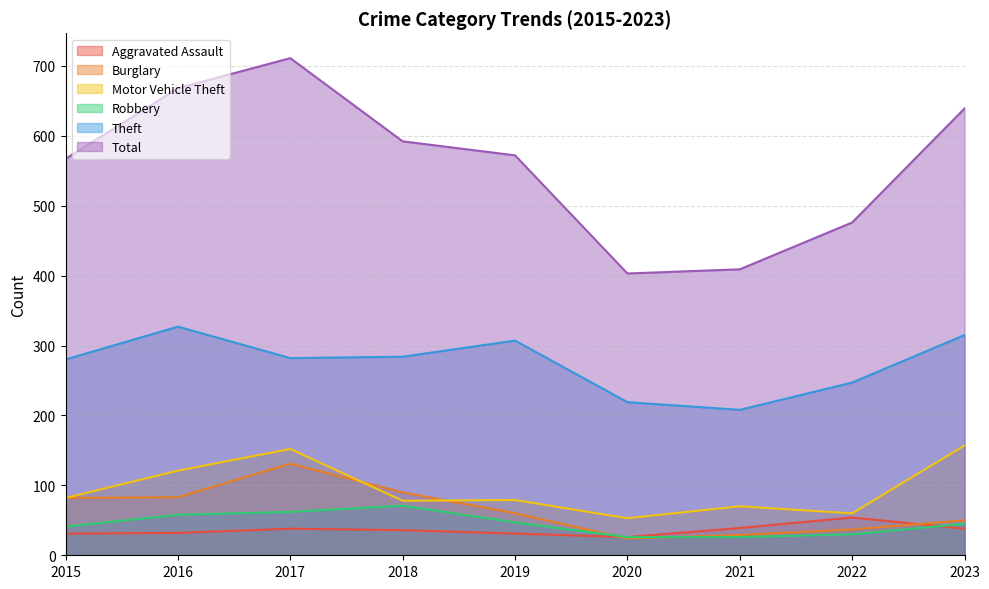

What is the maximum value for Aggravated Assault?

54